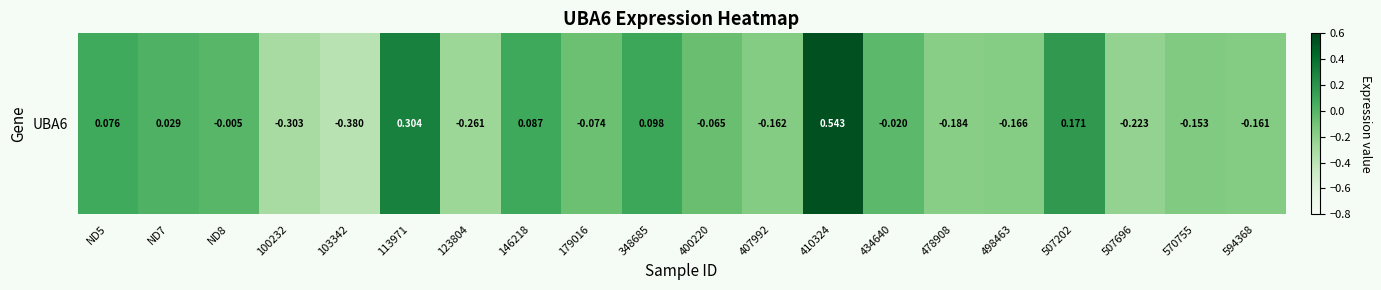

Reading left to right, extract all data points from this chart.

ND5=0.1	ND7=0.0	ND8=-0.0	100232=-0.3	103342=-0.4	113971=0.3	123804=-0.3	146218=0.1	179016=-0.1	348685=0.1	400220=-0.1	407992=-0.2	410324=0.5	434640=-0.0	478908=-0.2	498463=-0.2	507202=0.2	507696=-0.2	570755=-0.2	594368=-0.2